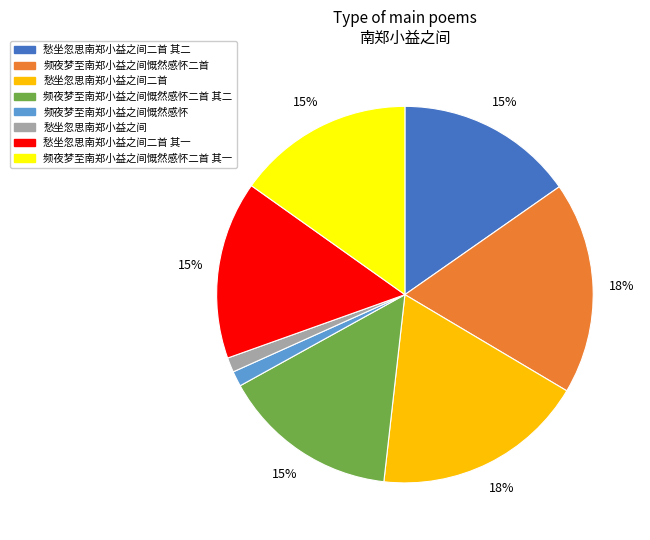

Does any single category account for the majority?

No